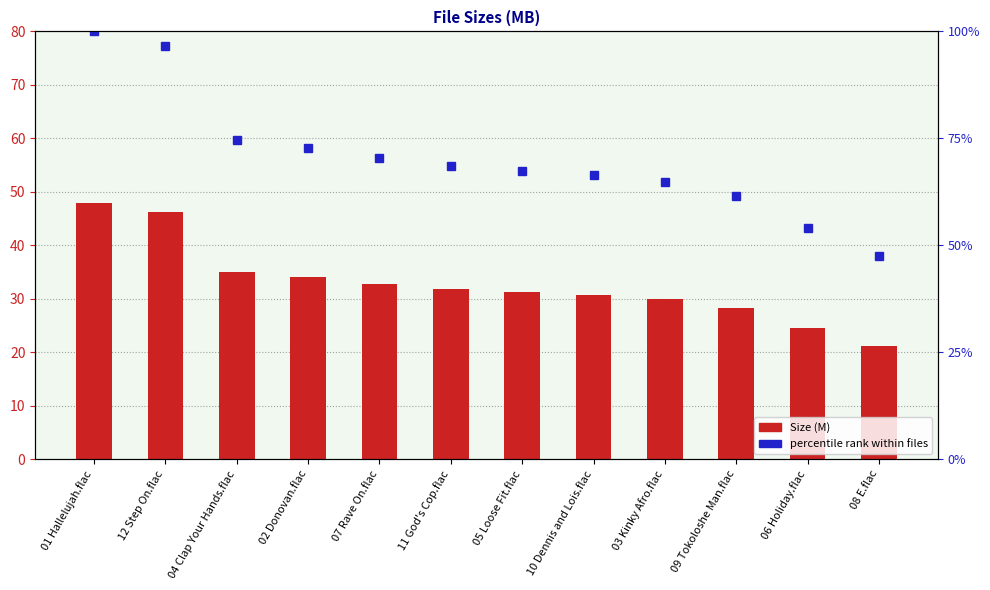

Rank the categories by value from lowest to highest.

08 E.flac, 06 Holiday.flac, 09 Tokoloshe Man.flac, 03 Kinky Afro.flac, 10 Dennis and Lois.flac, 05 Loose Fit.flac, 11 God's Cop.flac, 07 Rave On.flac, 02 Donovan.flac, 04 Clap Your Hands.flac, 12 Step On.flac, 01 Hallelujah.flac